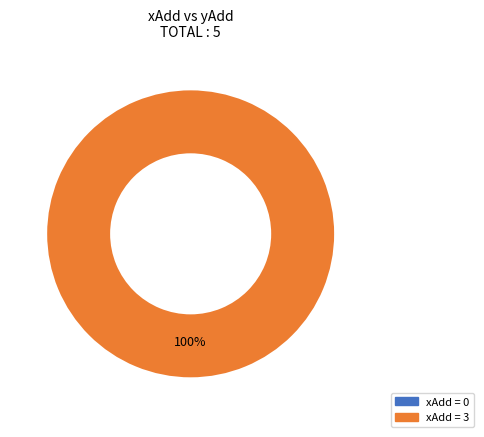

True or false: 0 accounts for 0% of the total.

True